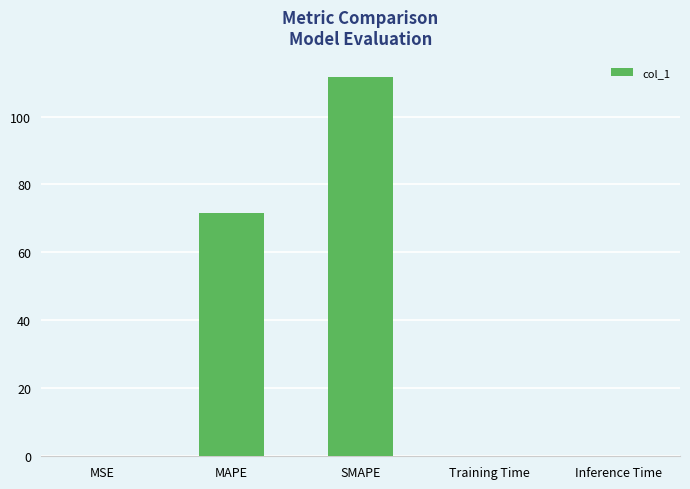

Is it true that the value at Training Time is 0.0?

True